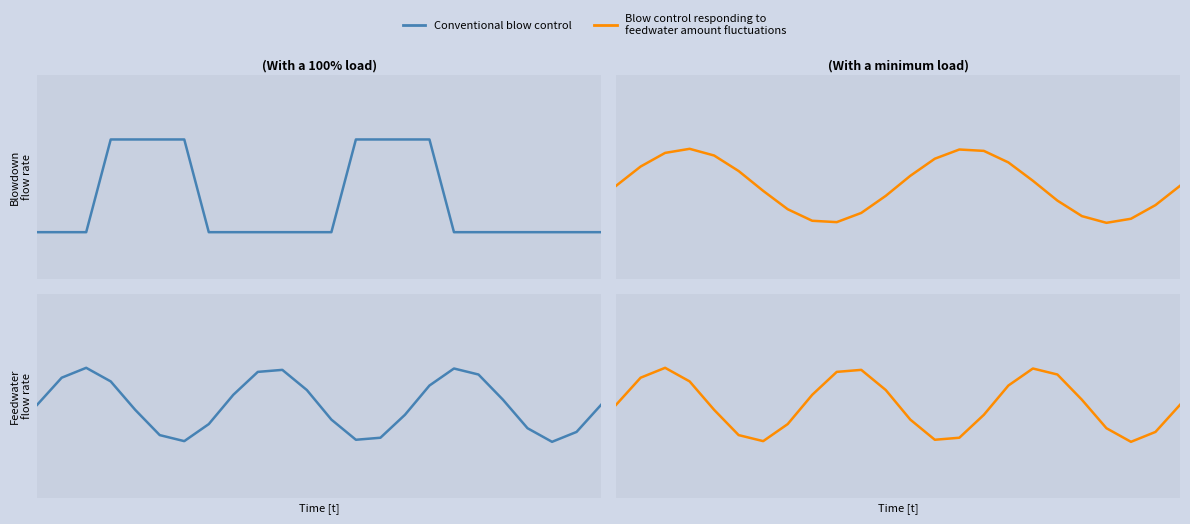

What is the value of the Blow control responding to feedwater amount fluctuations point at the 18th from the left?

1.4